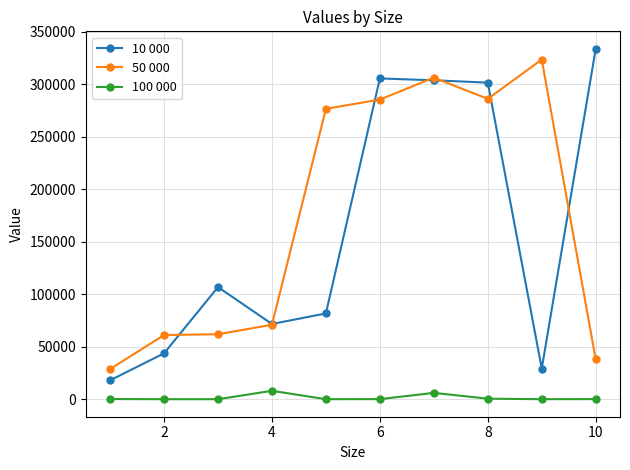

What is the maximum value shown in the chart?

333741